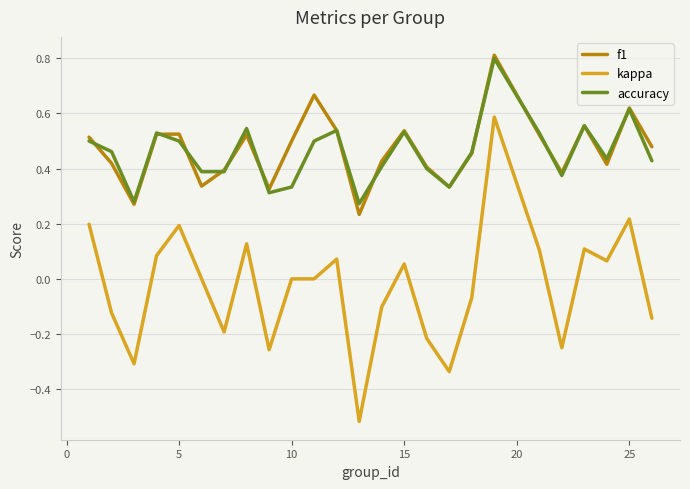

True or false: kappa and f1 intersect in this chart.

False